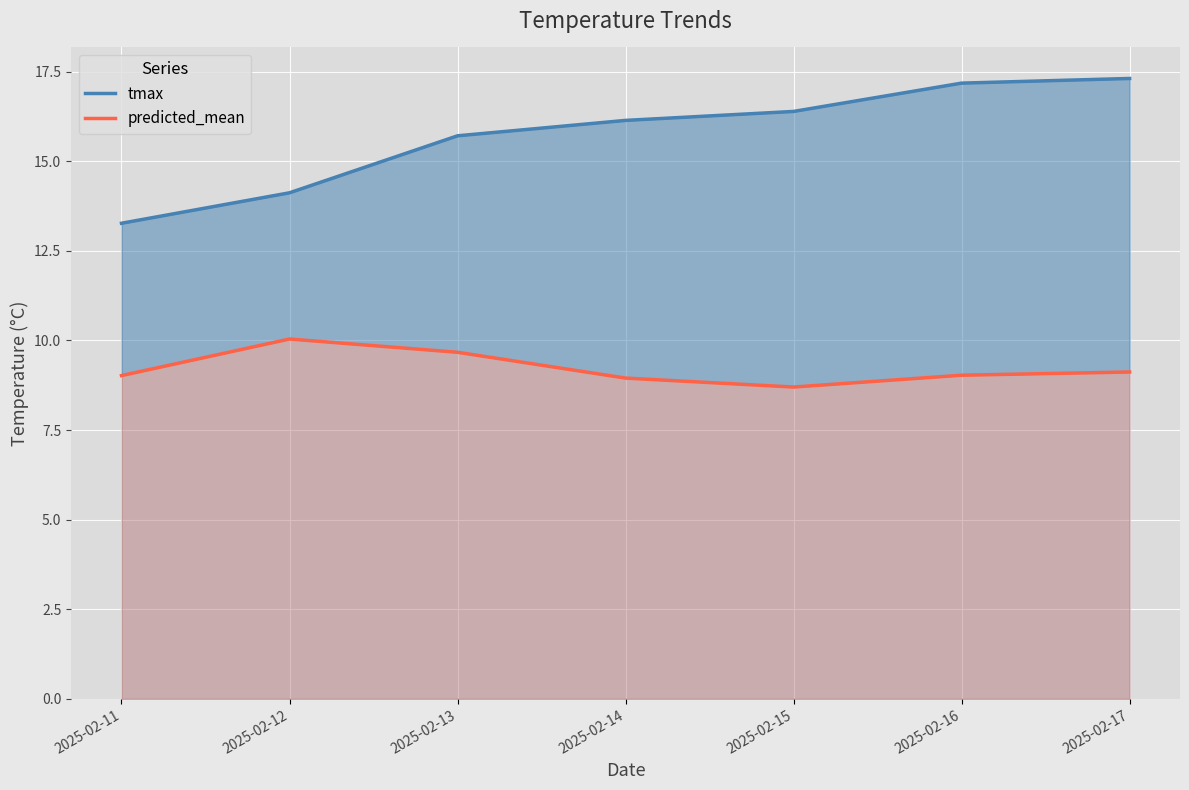

How many data points does each series have?

7